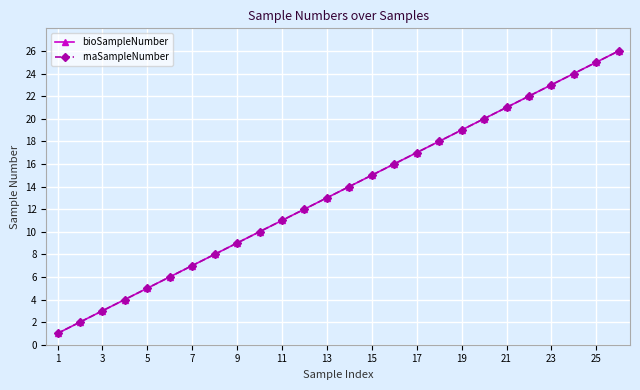

Is this an area chart (filled region under the line)?

No